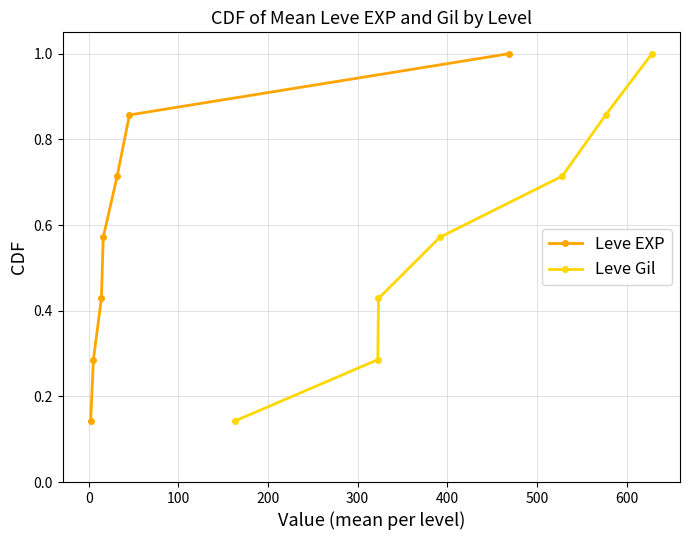

Which series has the widest spread of values?

Leve EXP